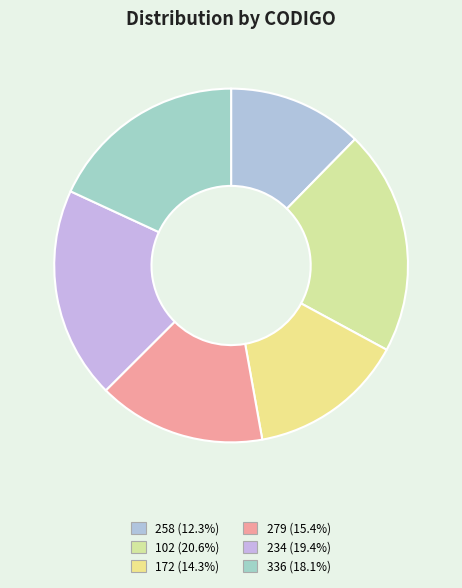

Is the sum of 336 and 234 greater than half?

No